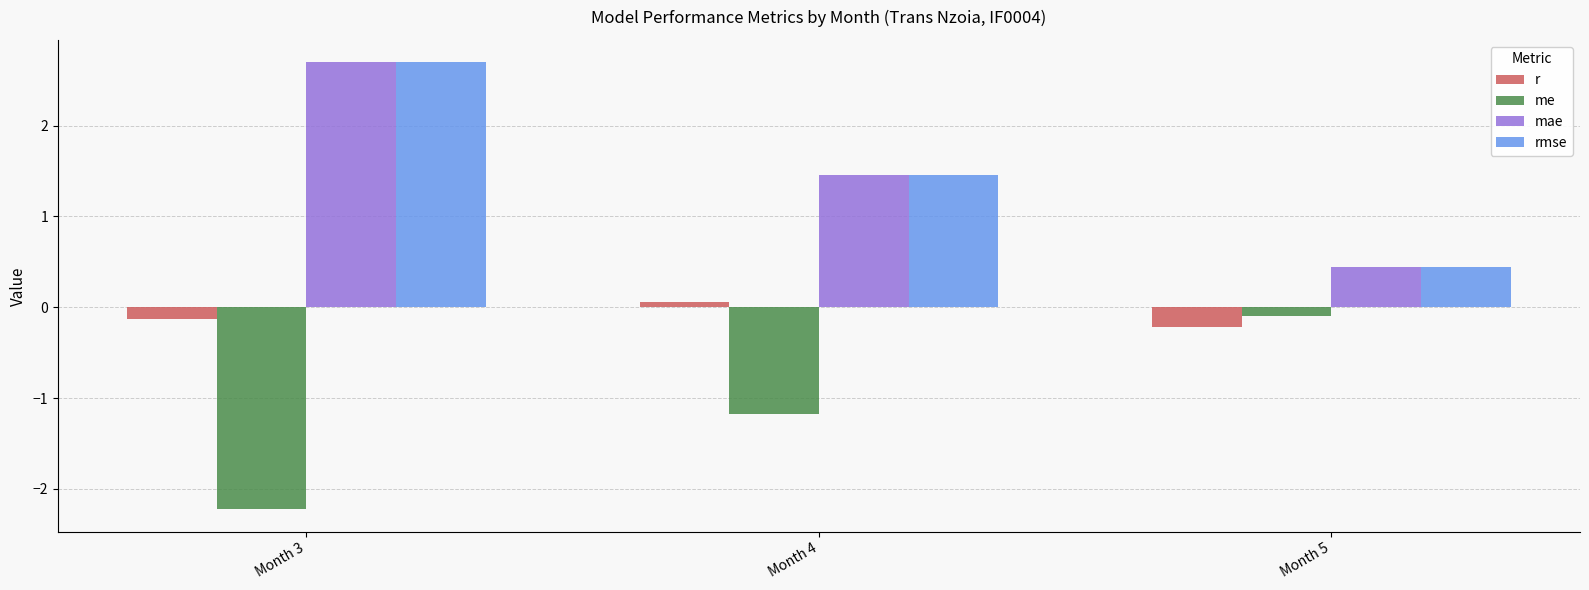

True or false: r has a value of -0.1 at Month 3.

True